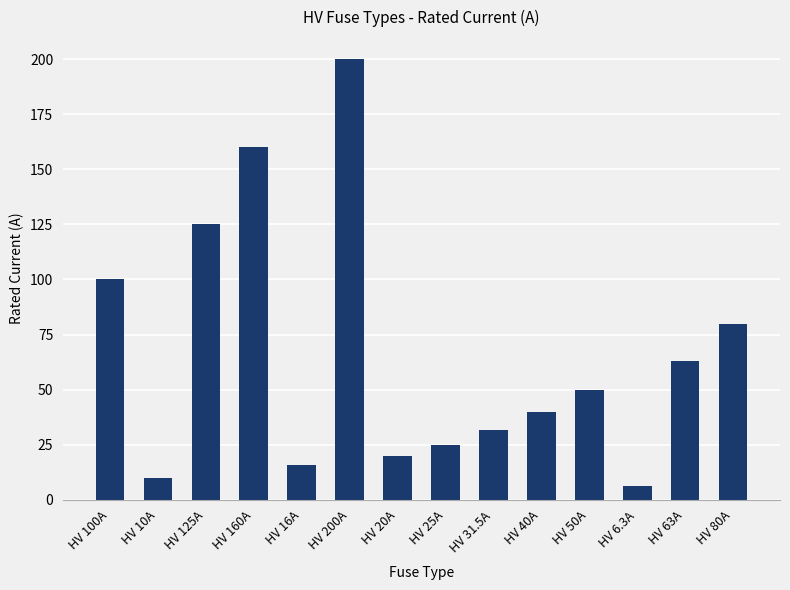

How many bars are there in total?

14